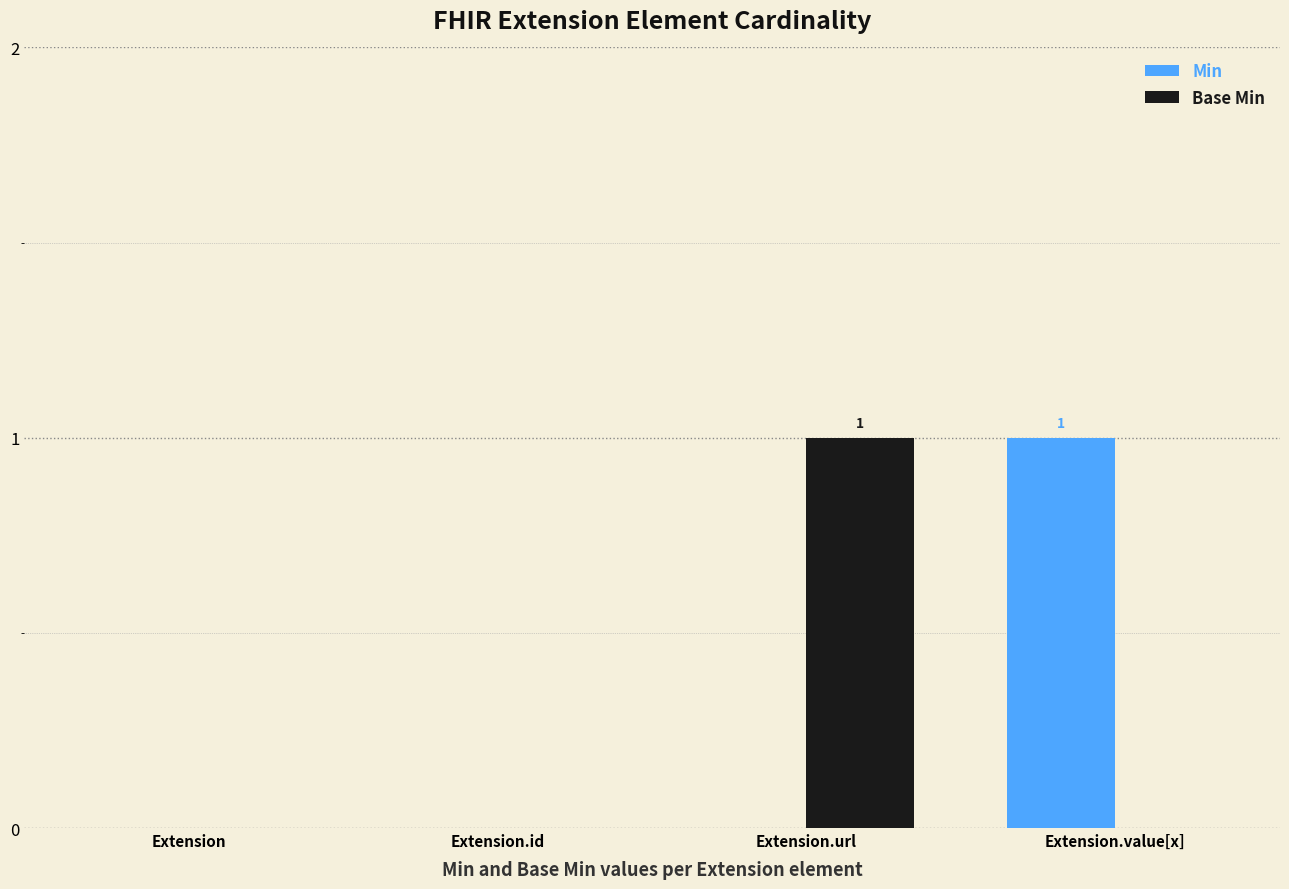

Reading right to left, transcribe all the data shown in this chart.

Min: 1	0	0	0
Base Min: 0	1	0	0